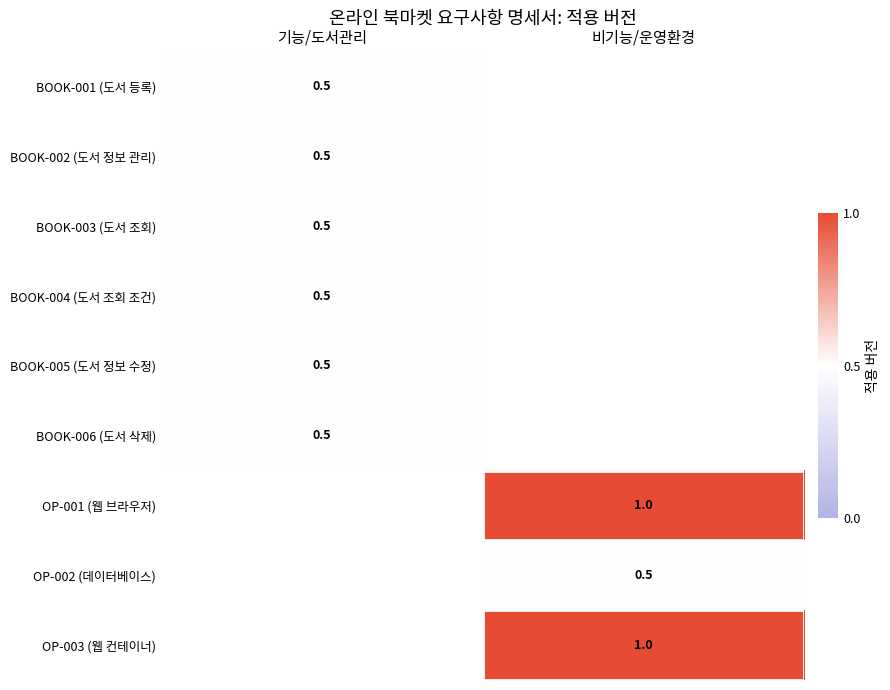

The value of BOOK-002 (도서 정보 관리) at 기능/도서관리 is 0.5. True or false?

True